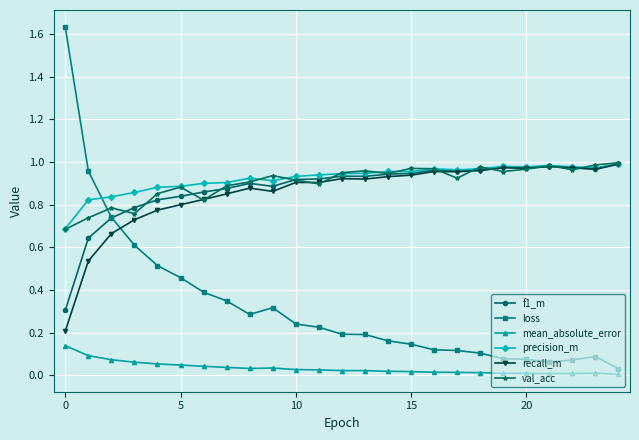

True or false: loss and recall_m intersect in this chart.

True